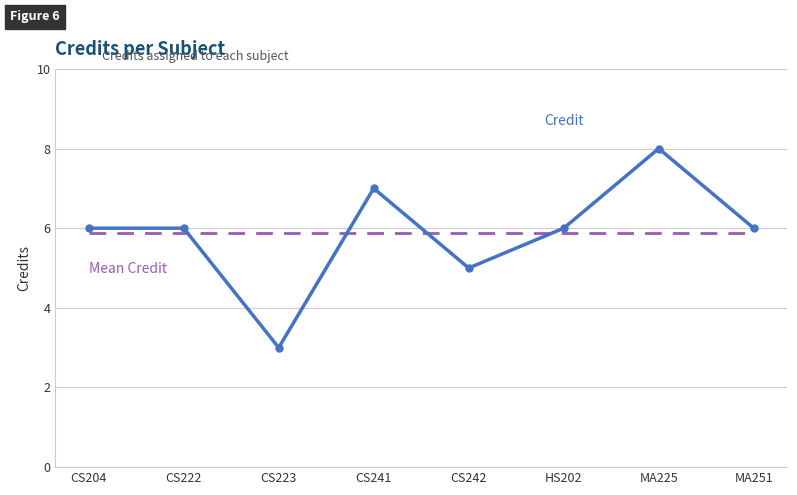

What is the difference between the highest and lowest values at CS242?

0.9